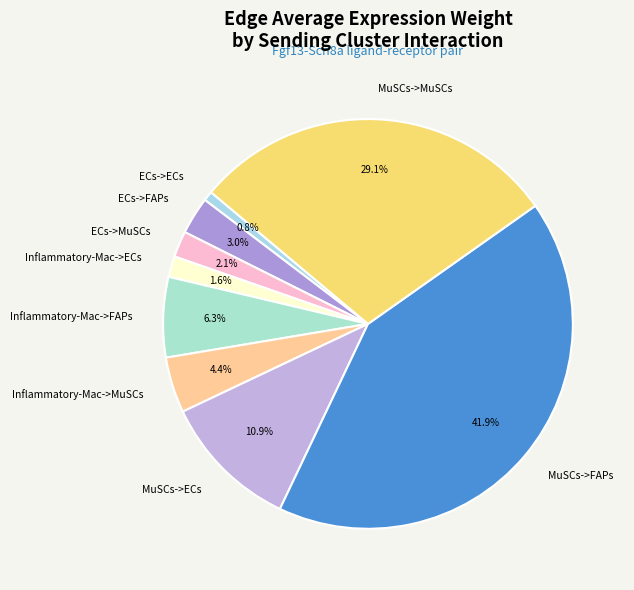

Between ECs->FAPs and MuSCs->MuSCs, which is larger?

MuSCs->MuSCs